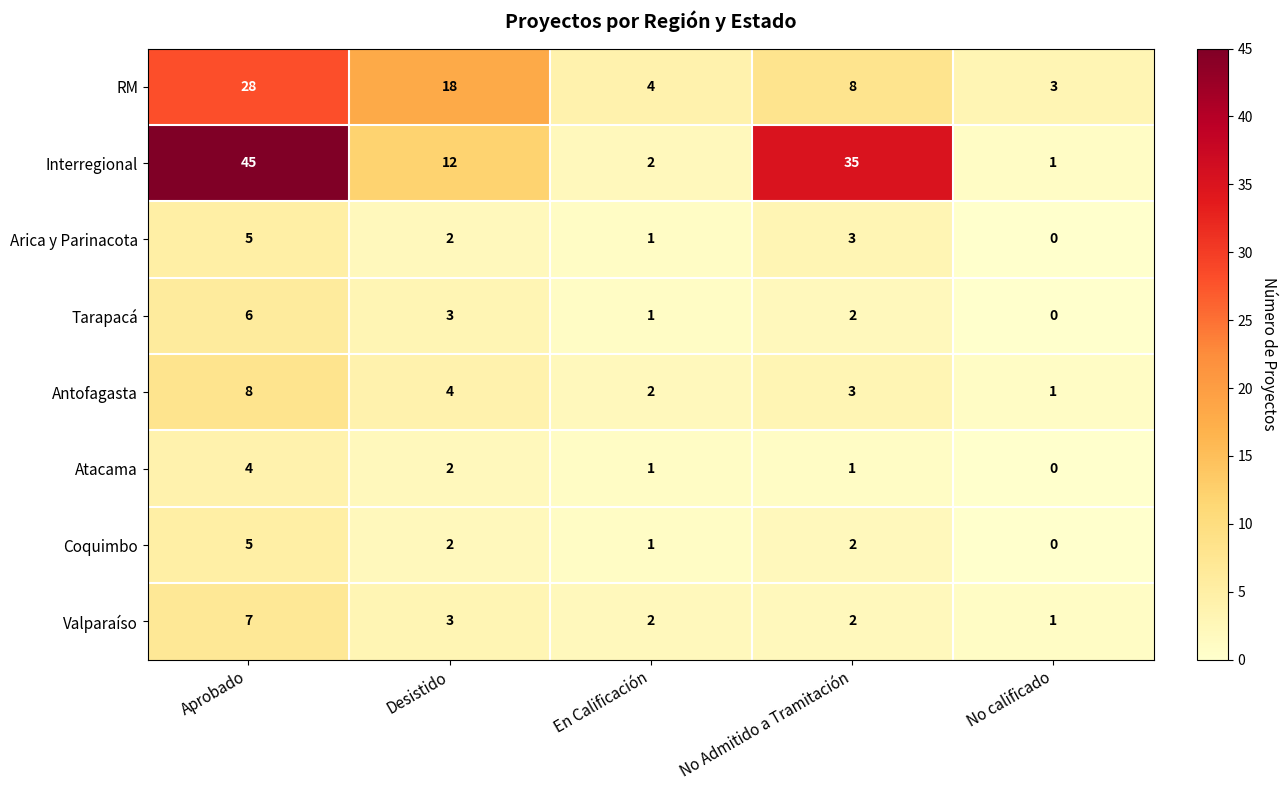

What is the spread (max minus min) of values at No Admitido a Tramitación?

34